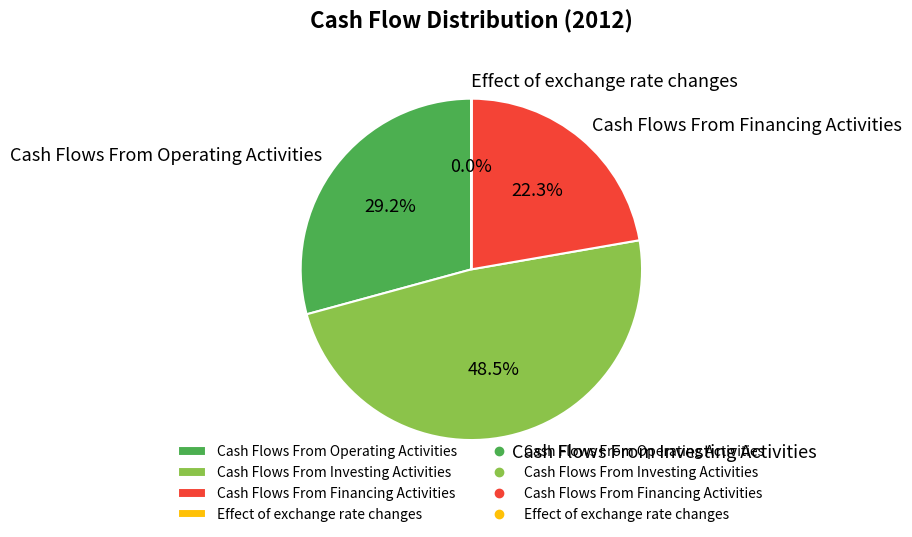

Is there any slice that represents more than half of the pie?

No